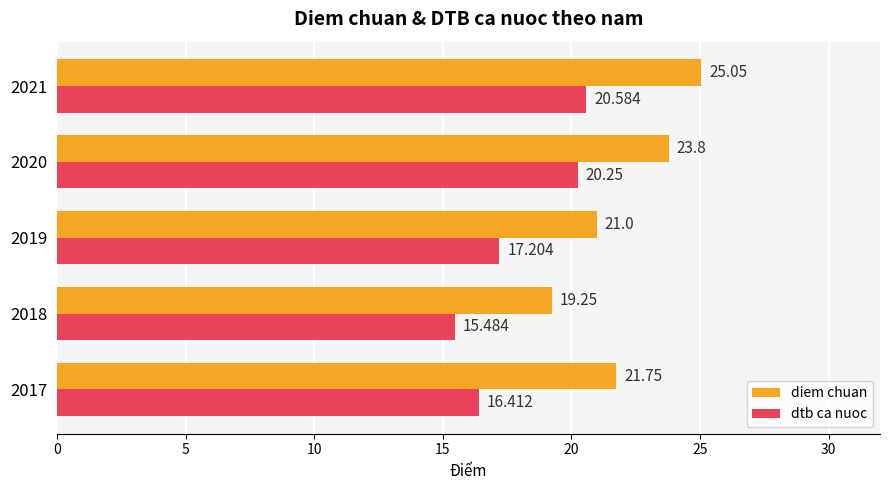

At which label does diem chuan reach its minimum?

2018